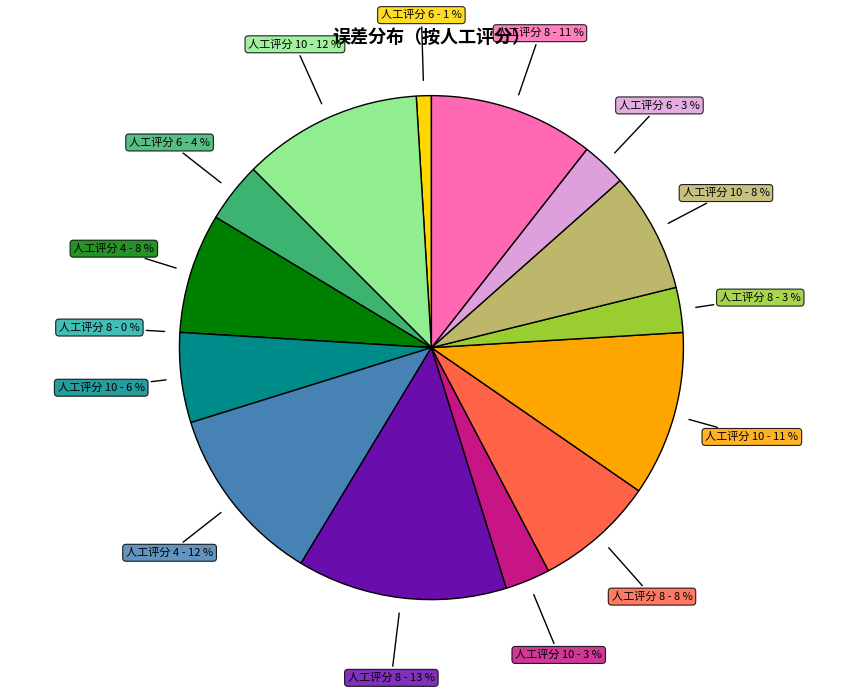

Rank the categories by value from highest to lowest.

8, 10, 4, 10, 8, 4, 8, 10, 10, 6, 10, 8, 6, 6, 8